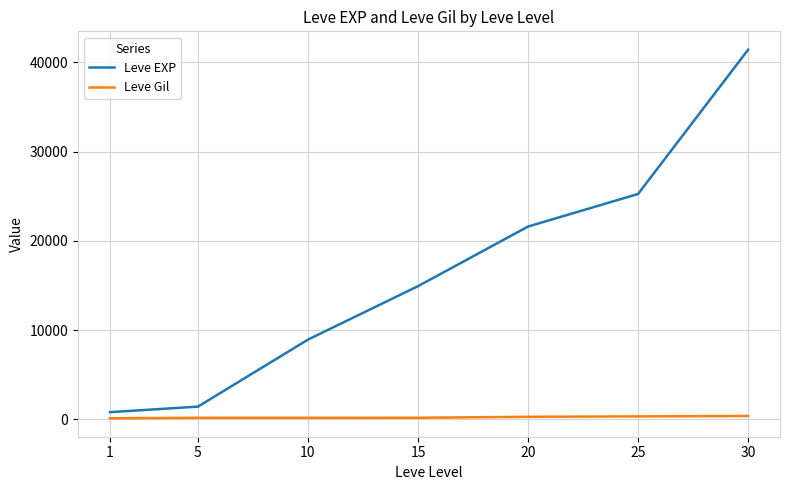

What is the highest value of the Leve EXP series?

41410